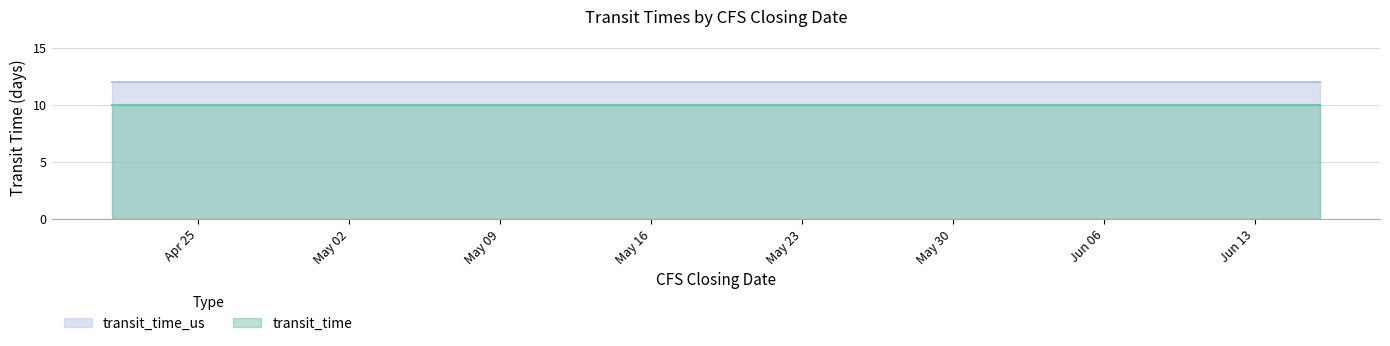

The value of transit_time at 2022-05-05 is 4. True or false?

False